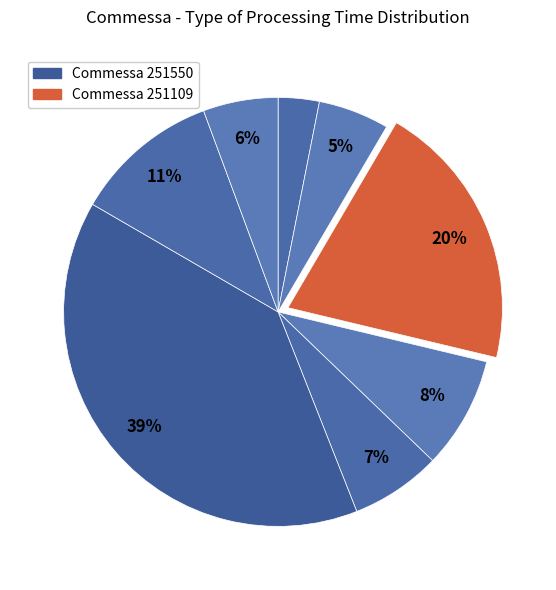

How many segments does this pie chart have?

8